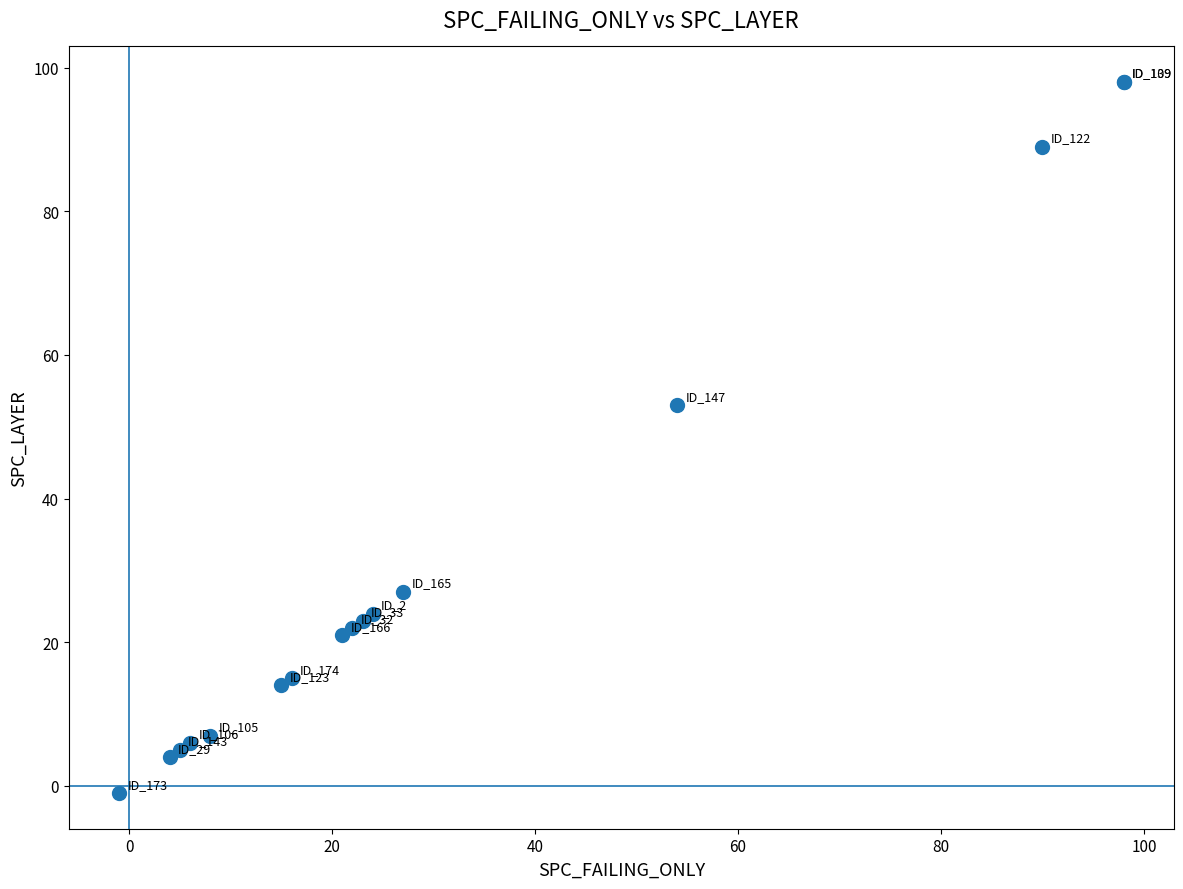

What Y value in the scatter plot is closest to 48?

53